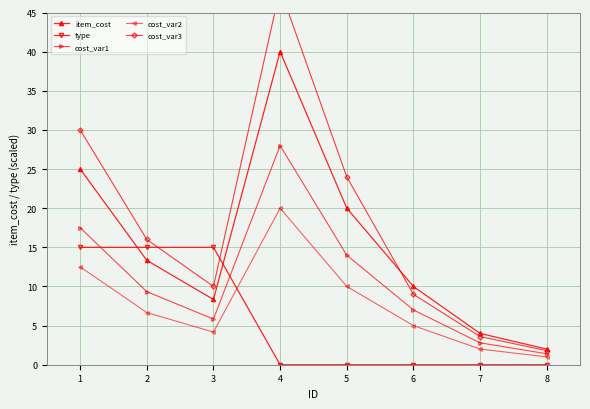

Where do type and cost_var1 first cross each other?

1 and 2